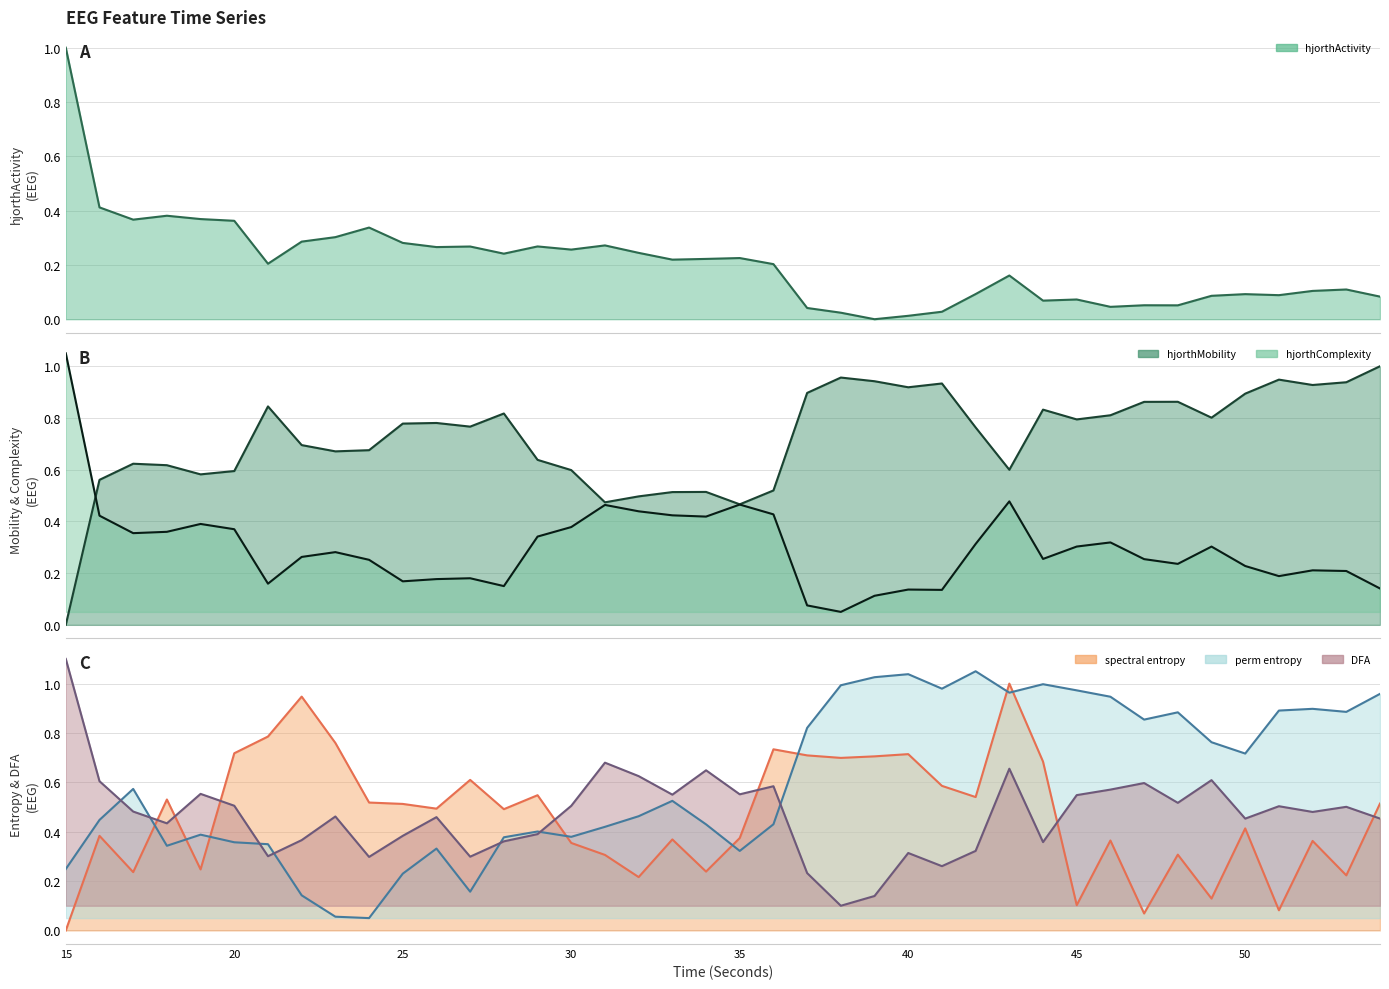

Where is hjorthMobility_EEG nearest to the value 0?

15